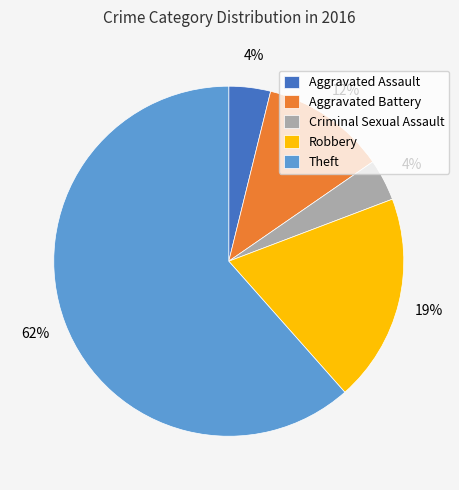

Do Aggravated Battery and Aggravated Assault together represent more than half of the pie?

No